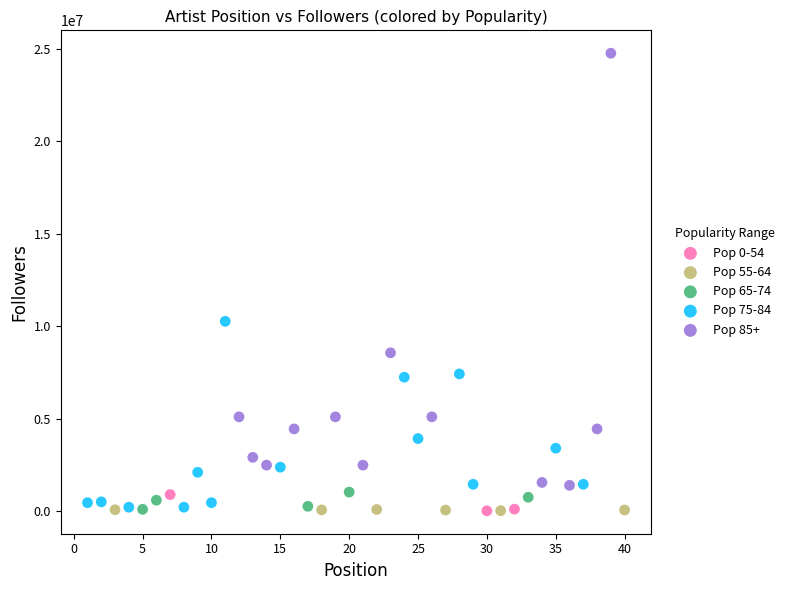

Which series has the widest spread of Y values?

Pop 85+